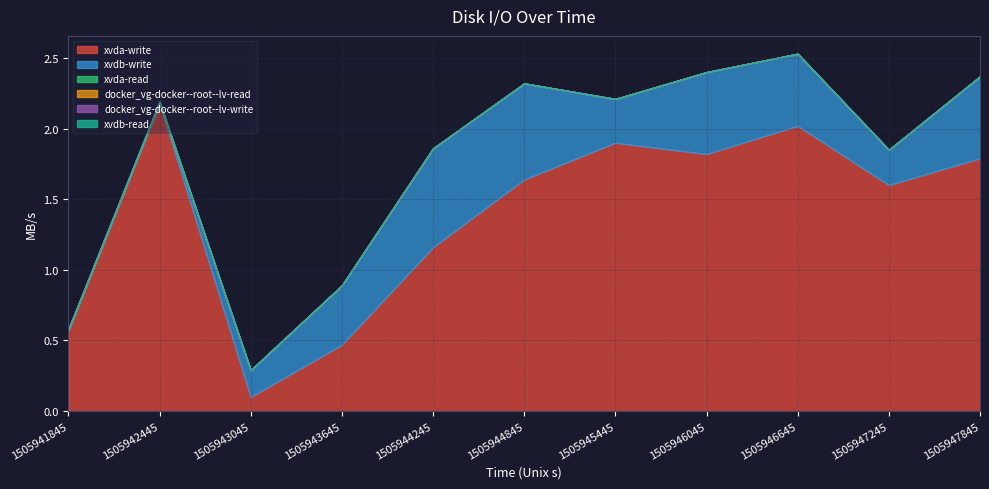

List the series in order of their peak value, highest first.

xvda-write, xvdb-write, xvda-read, docker_vg-docker--root--lv-read, docker_vg-docker--root--lv-write, xvdb-read